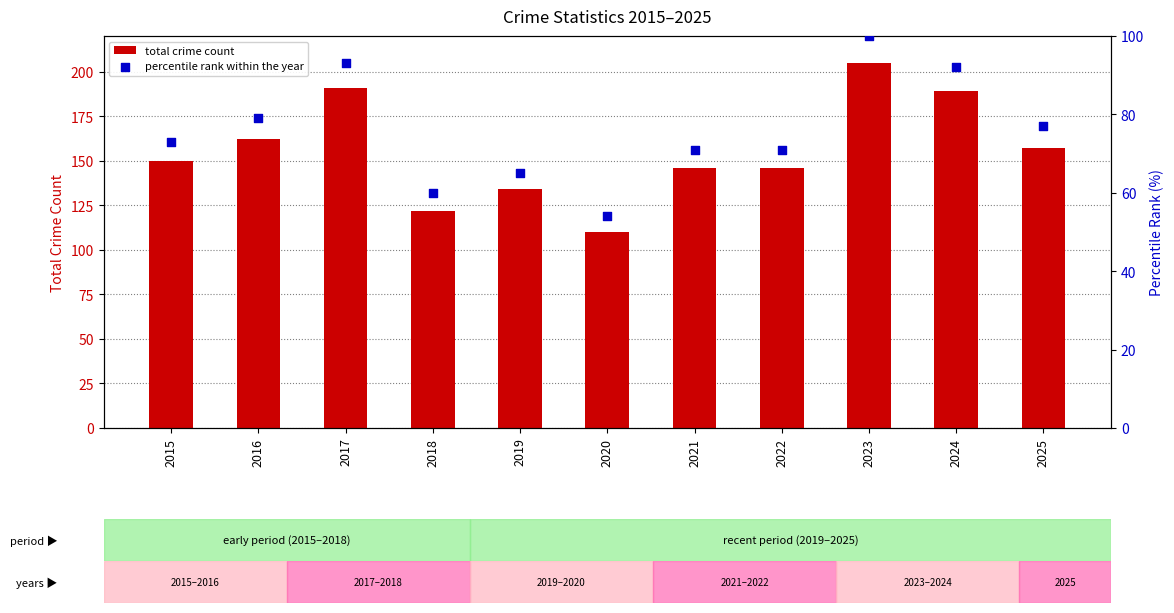

Which series contains the highest Y value?

total crime count